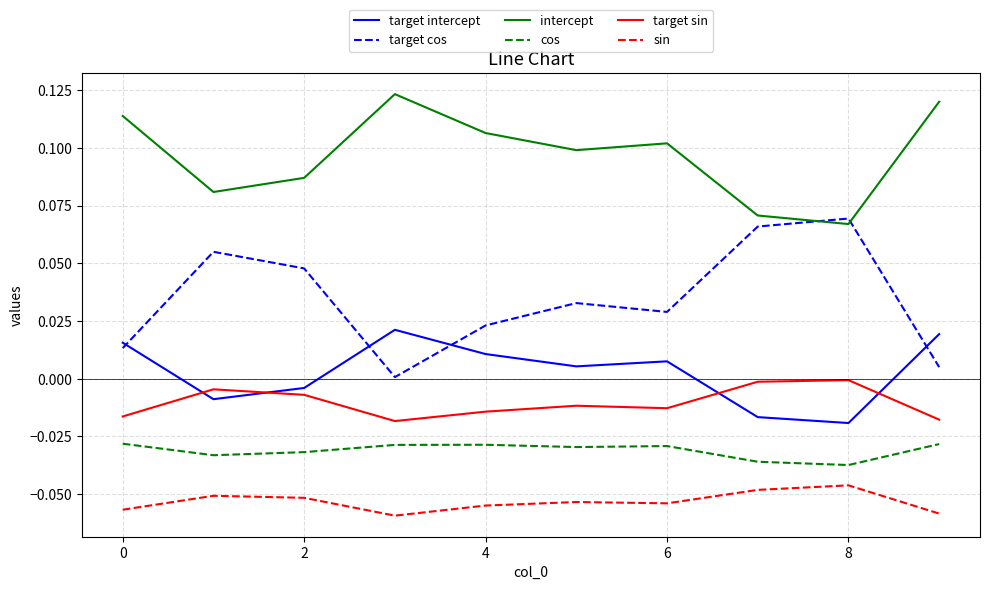

True or false: cos and sin intersect in this chart.

False